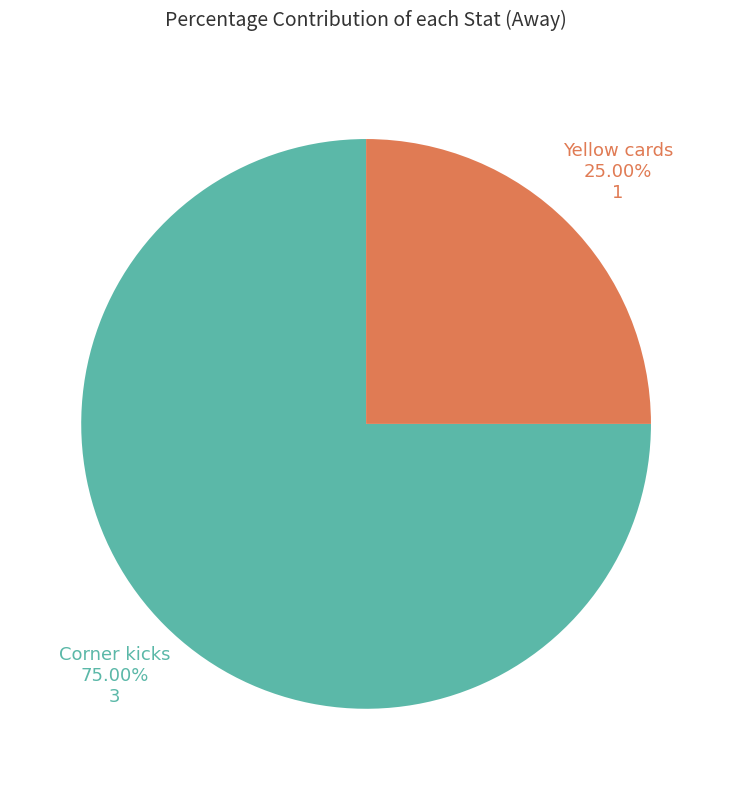

To the nearest percent, what is the difference between the largest and smallest slice percentages?

50%